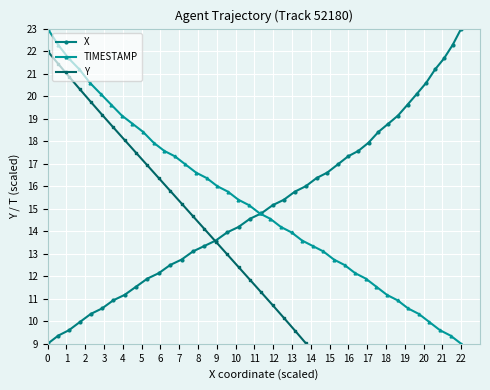

How many values in Y are above zero?

39